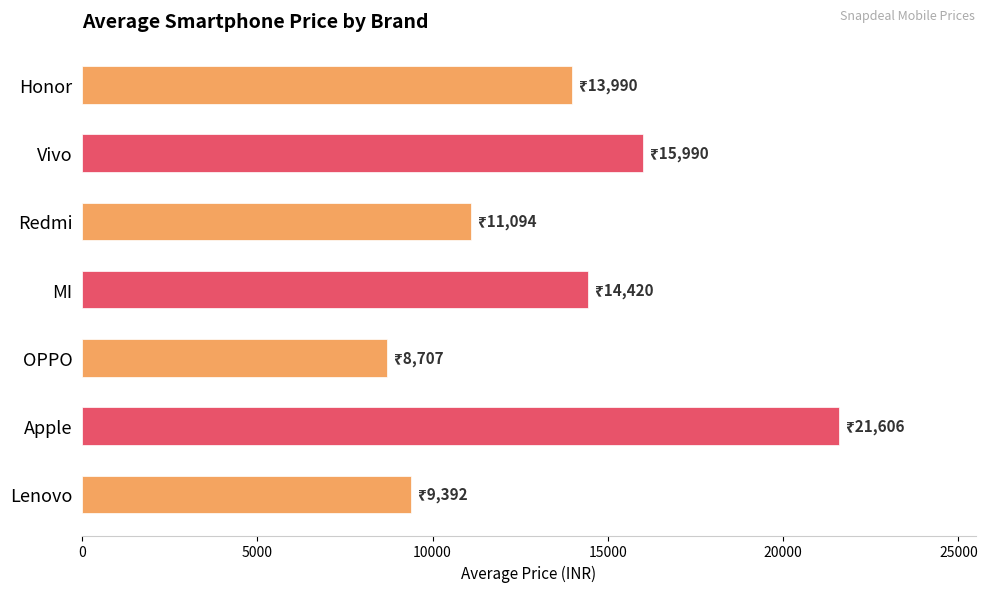

What is the average value?

13600